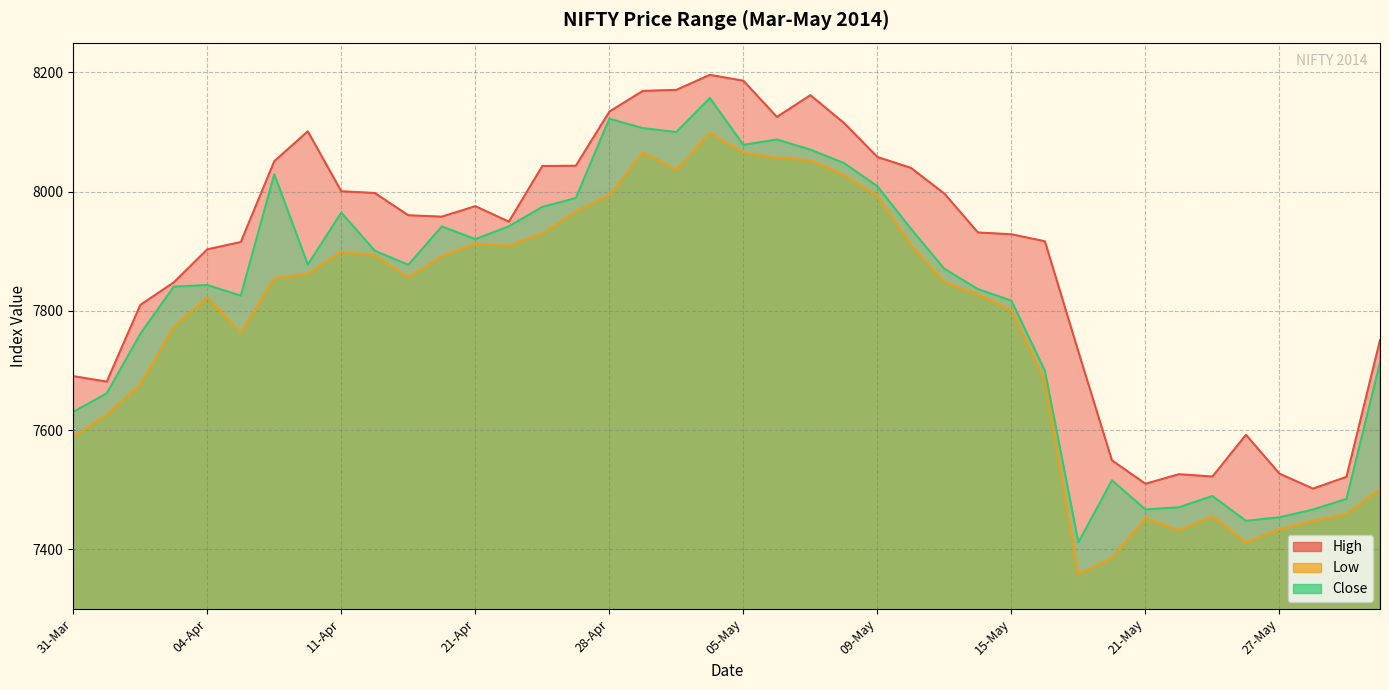

What is the label of the 23rd point from the right?

29-Apr